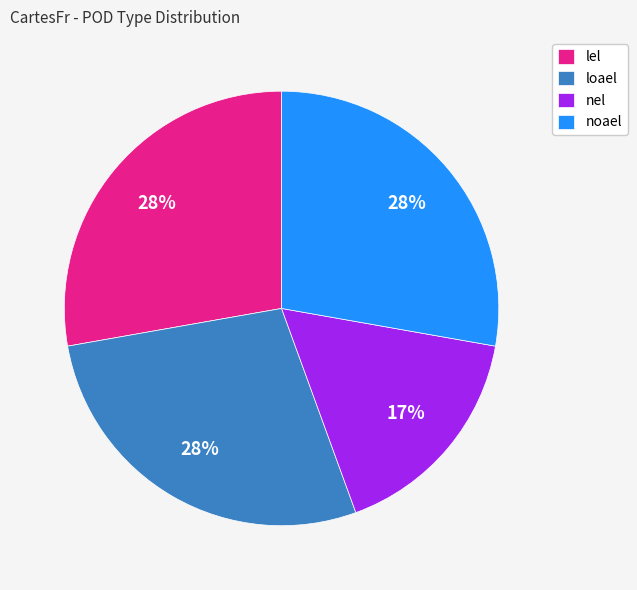

Is the sum of nel and loael greater than half?

No